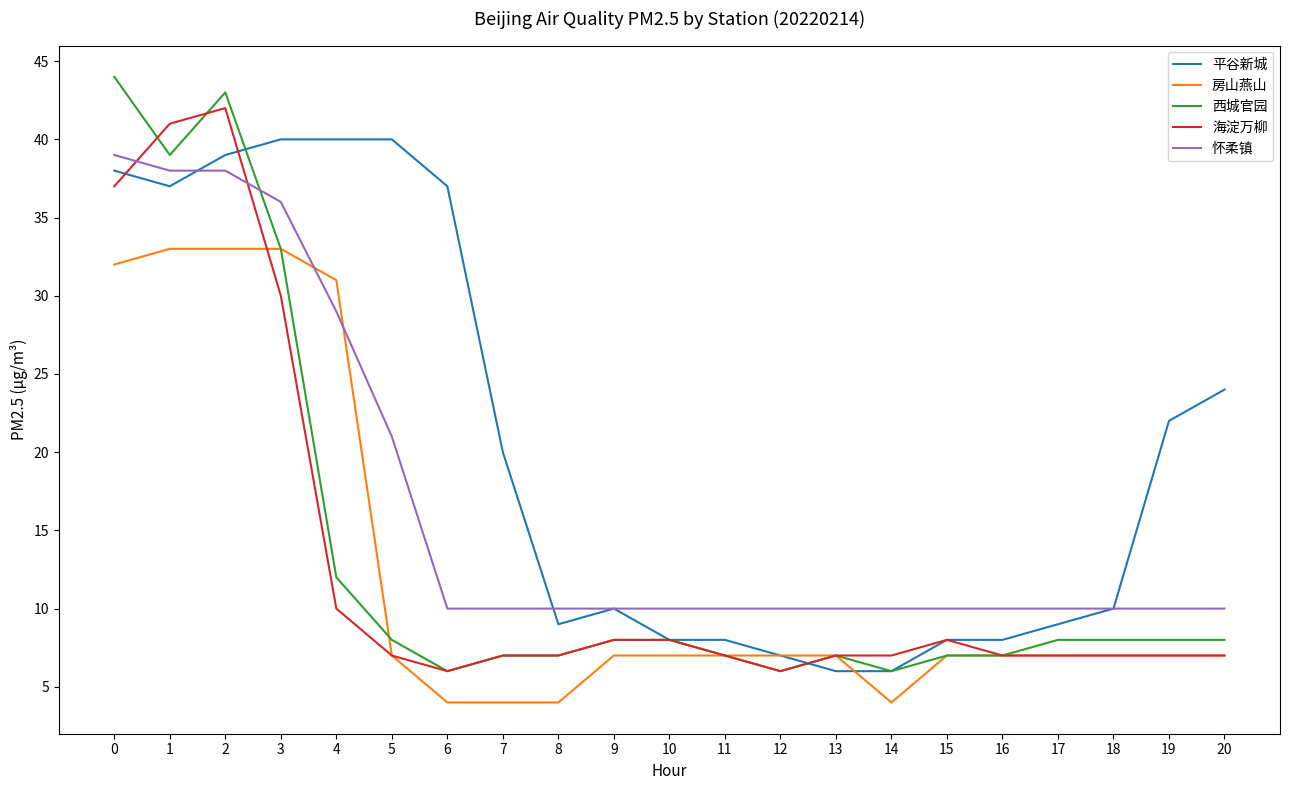

What is the average value of the 怀柔镇 series?

17